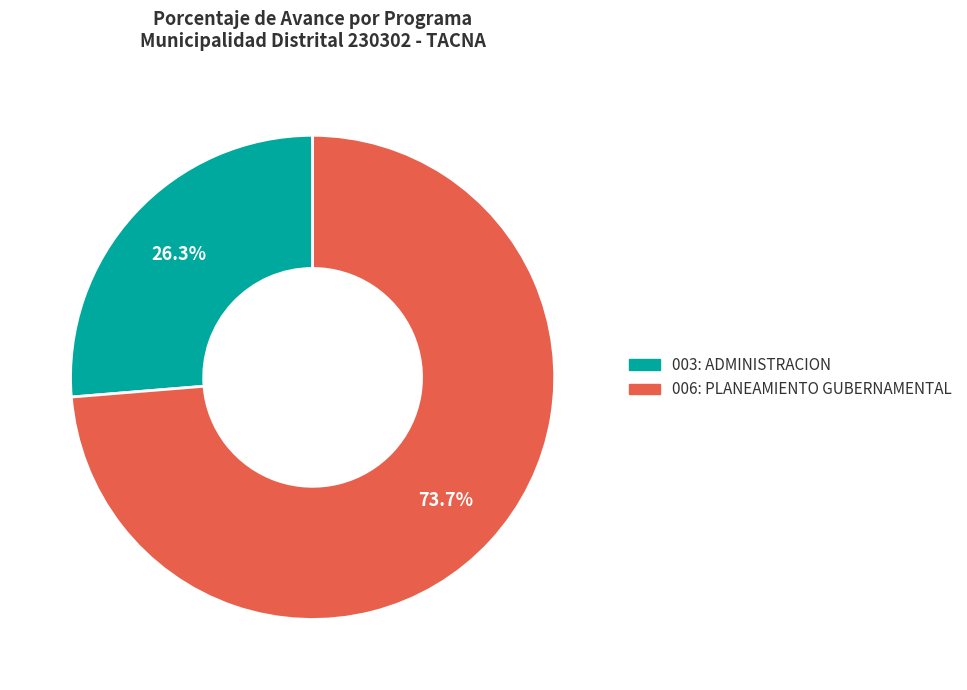

Rank the categories by value from lowest to highest.

003: ADMINISTRACION, 006: PLANEAMIENTO GUBERNAMENTAL